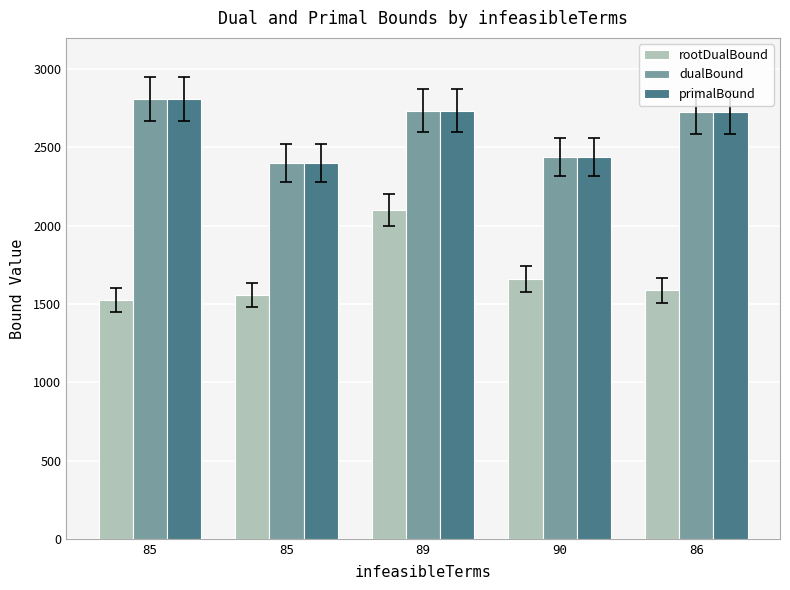

What is the label of the 1st bar from the left?

85